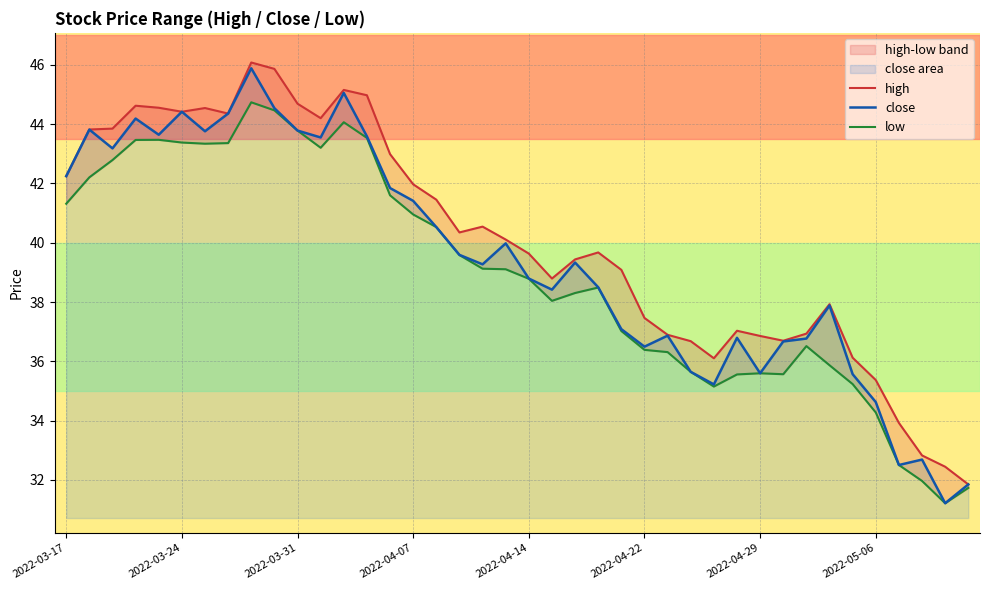

List the series in order of their peak value, lowest first.

low, close, high